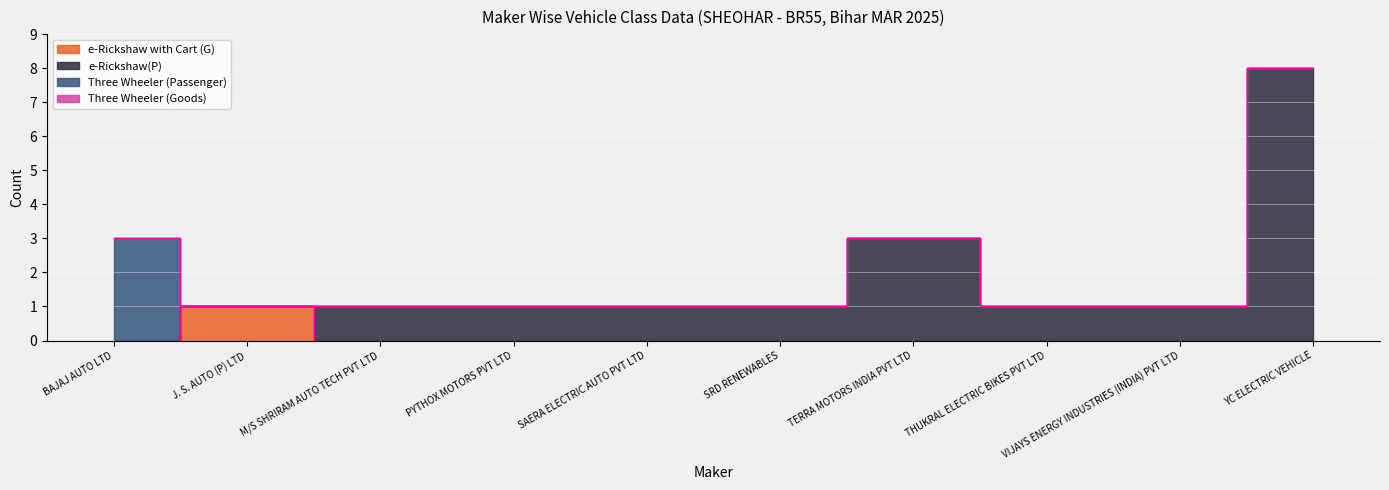

What is the highest value of the e-Rickshaw(P) series?

8